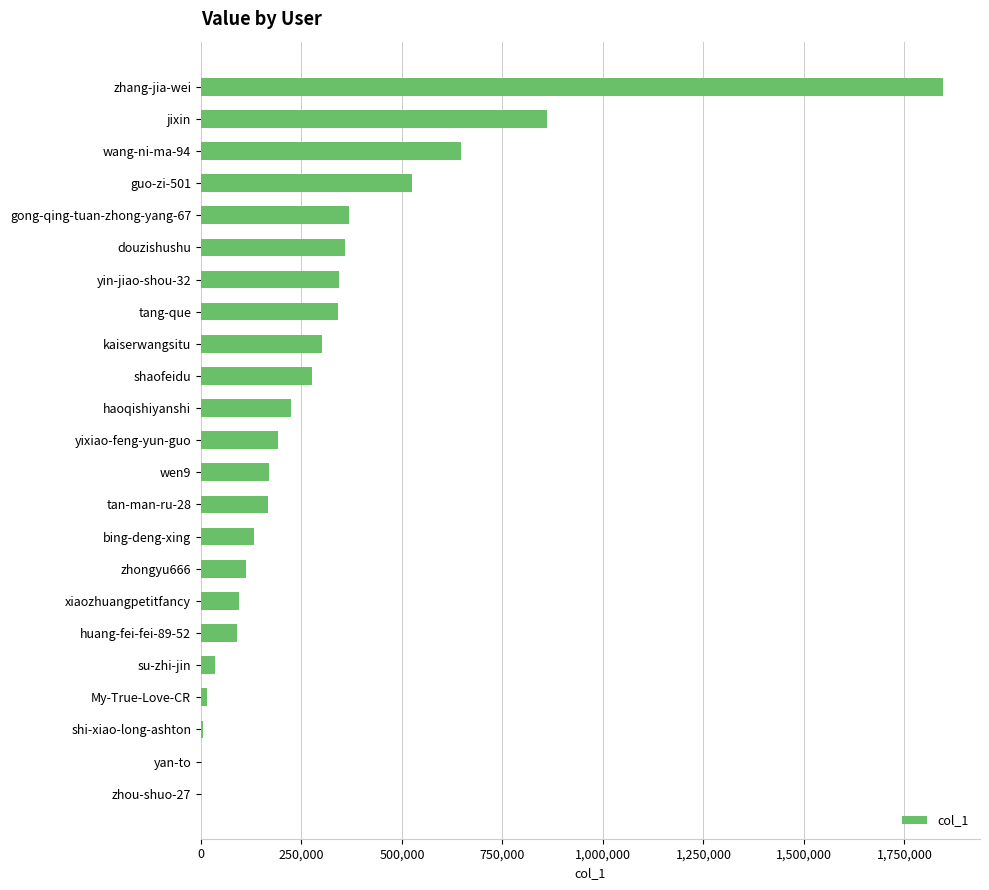

What is the greatest value displayed?

1845613